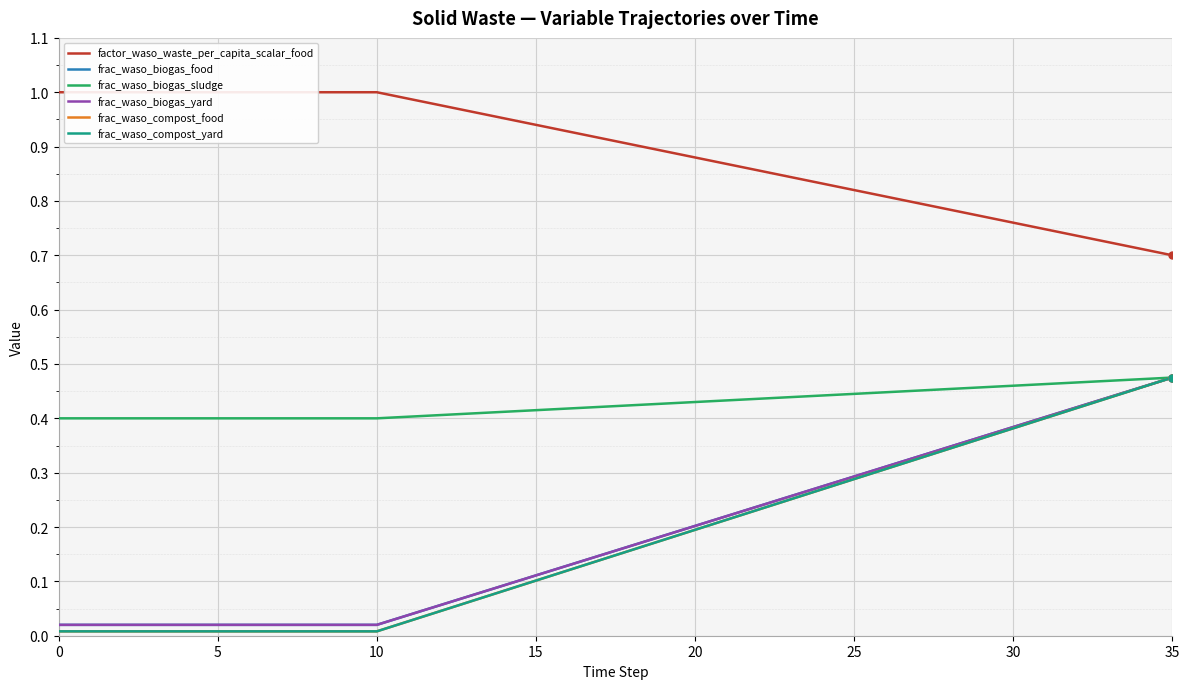

At 5, list the series in order from smallest to largest.

frac_waso_compost_food, frac_waso_compost_yard, frac_waso_biogas_food, frac_waso_biogas_yard, frac_waso_biogas_sludge, factor_waso_waste_per_capita_scalar_food